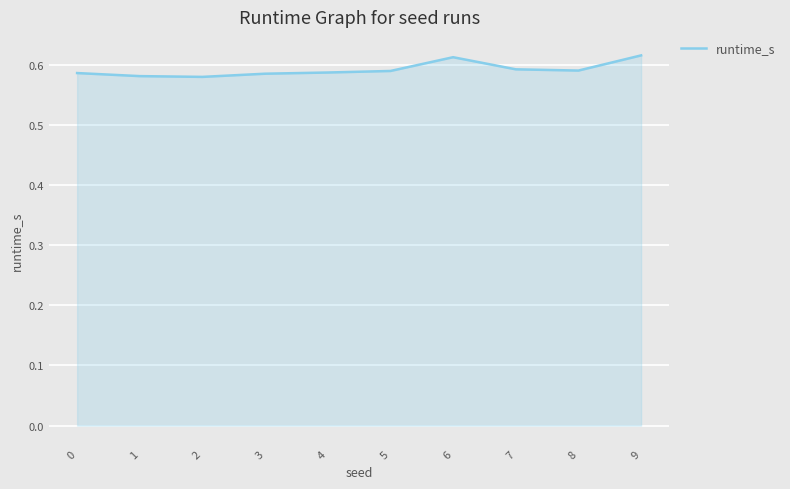

The chart shows a value of 0.2 at 9. True or false?

False